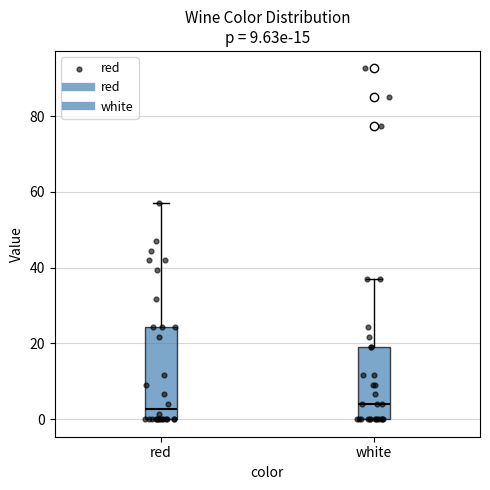

Reading left to right, read every box against the y-axis: the position of its median line, the range the box covers, and the ends of its whiskers. The values are not printed on the chart, so give them approximately, as read against the axis.

red: median 2, box 0 to 24, whiskers 0 to 58
white: median 4, box 0 to 20, whiskers 0 to 36